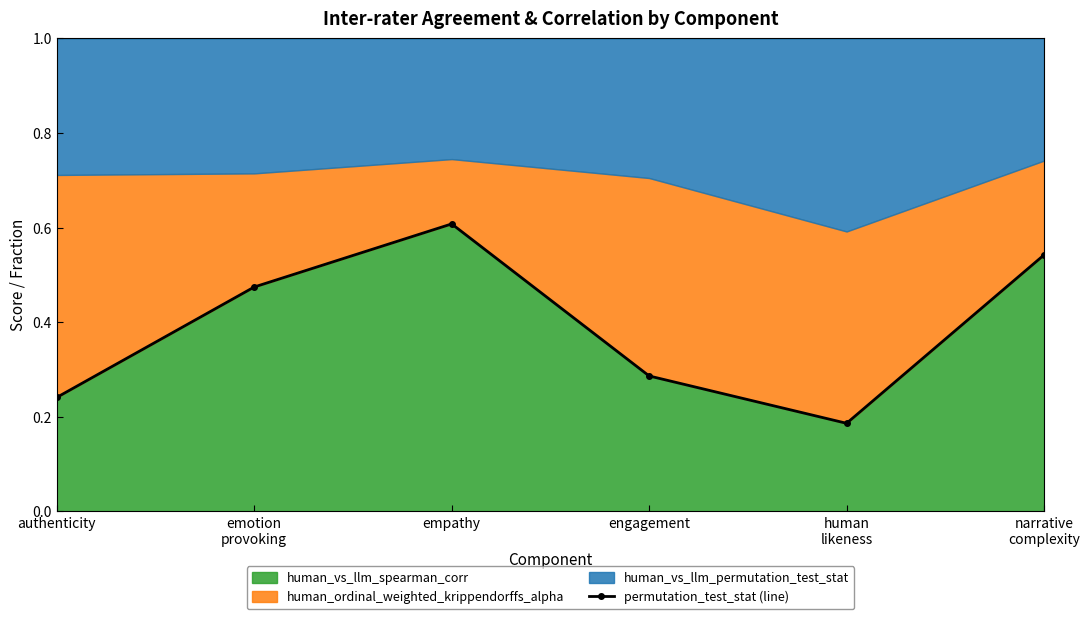

Rank the categories by value from lowest to highest.

human
likeness, authenticity, engagement, emotion
provoking, narrative
complexity, empathy